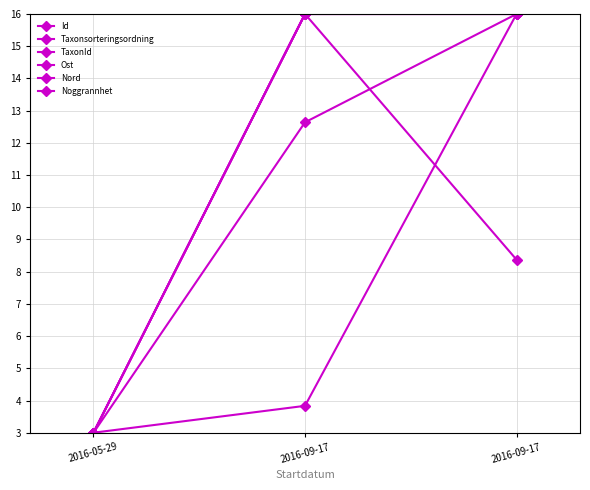

How many Id values are between 3 and 16?

3